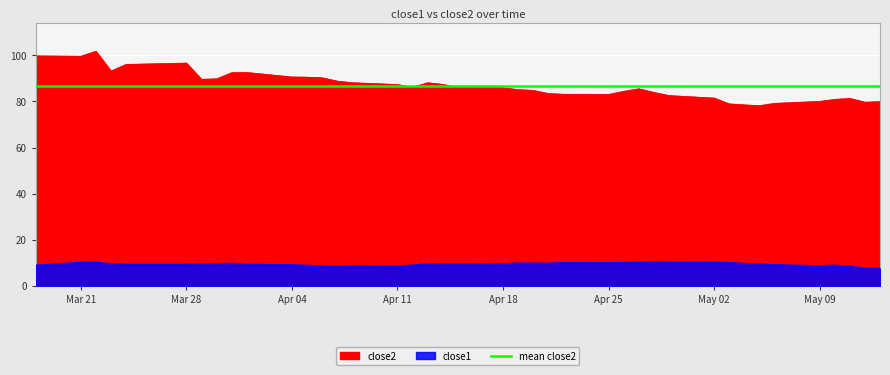

Is it true that close1 equals 14.4 at 2016-04-28?

False